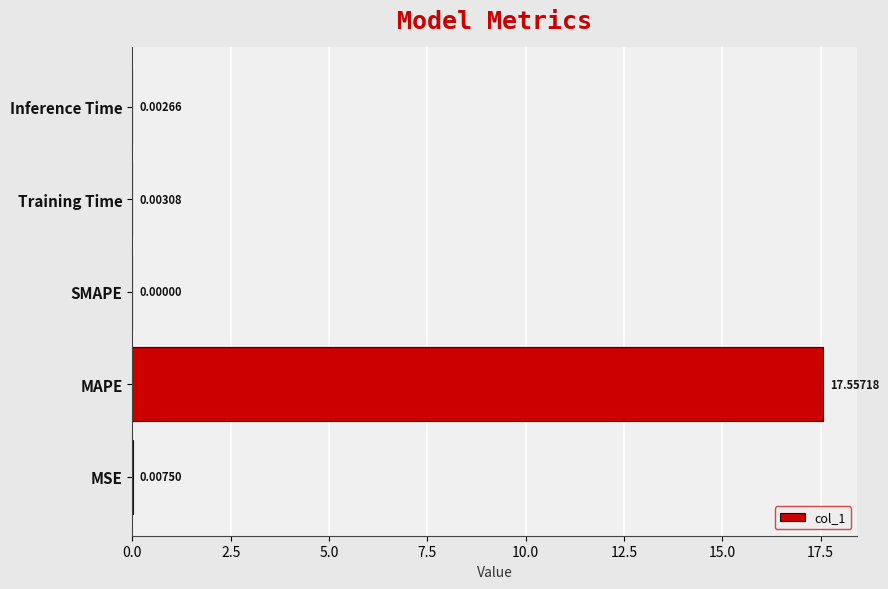

Which has a higher value, Inference Time or Training Time?

Training Time